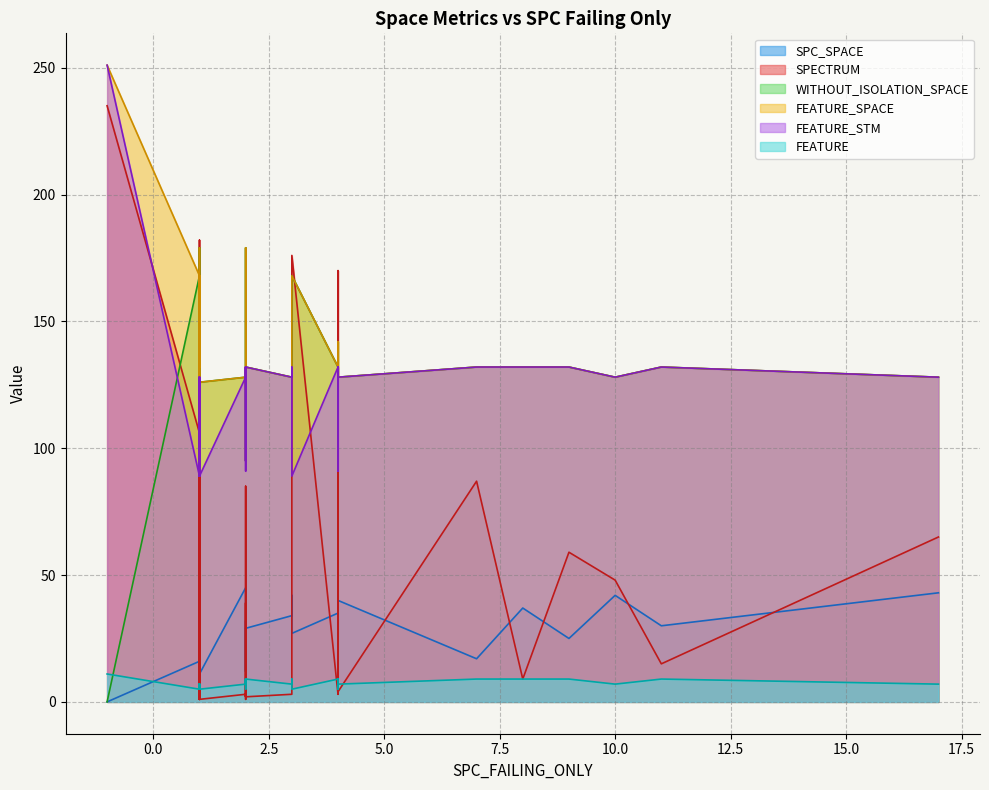

How many values in the FEATURE_SPACE series exceed 132?

7